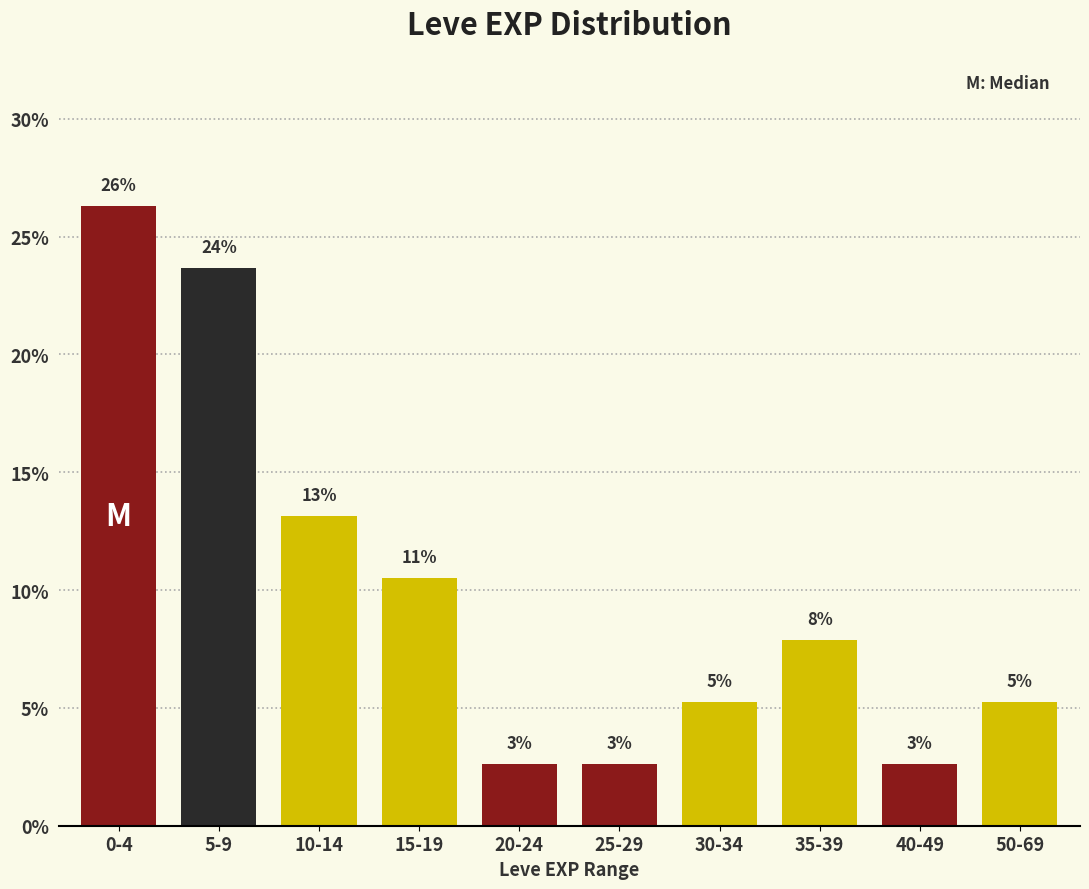

Are the bars horizontal?

No